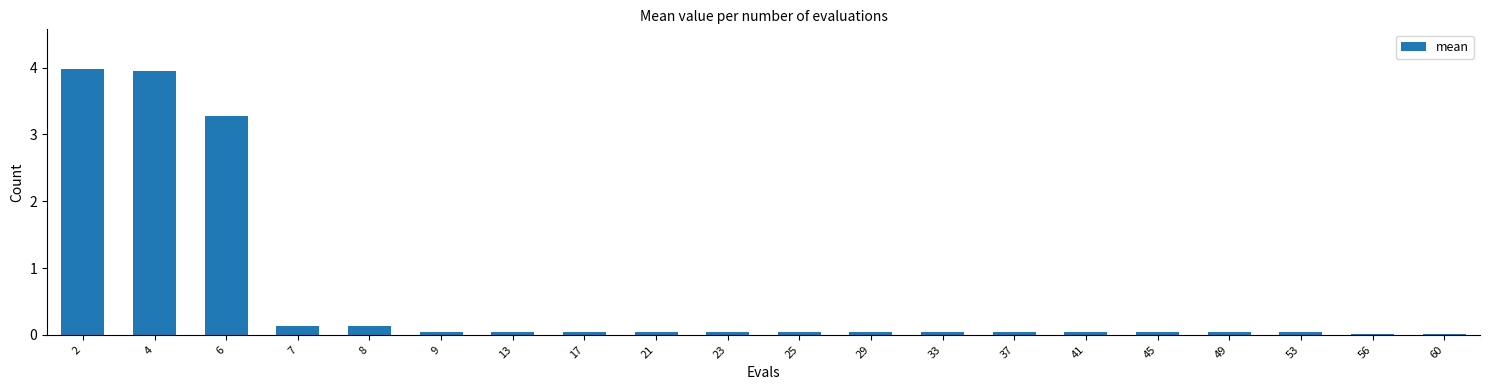

The chart shows a value of 3.3 at 6. True or false?

True